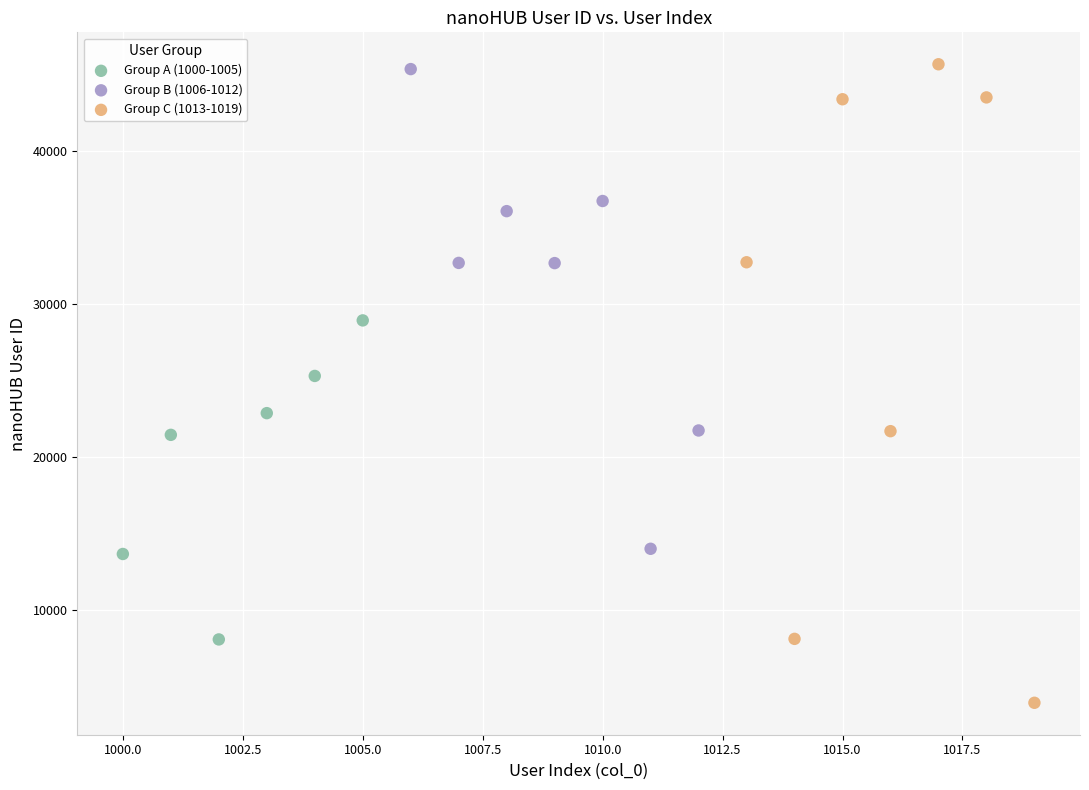

Which series has the largest Y range (max minus min)?

Group C (1013-1019)